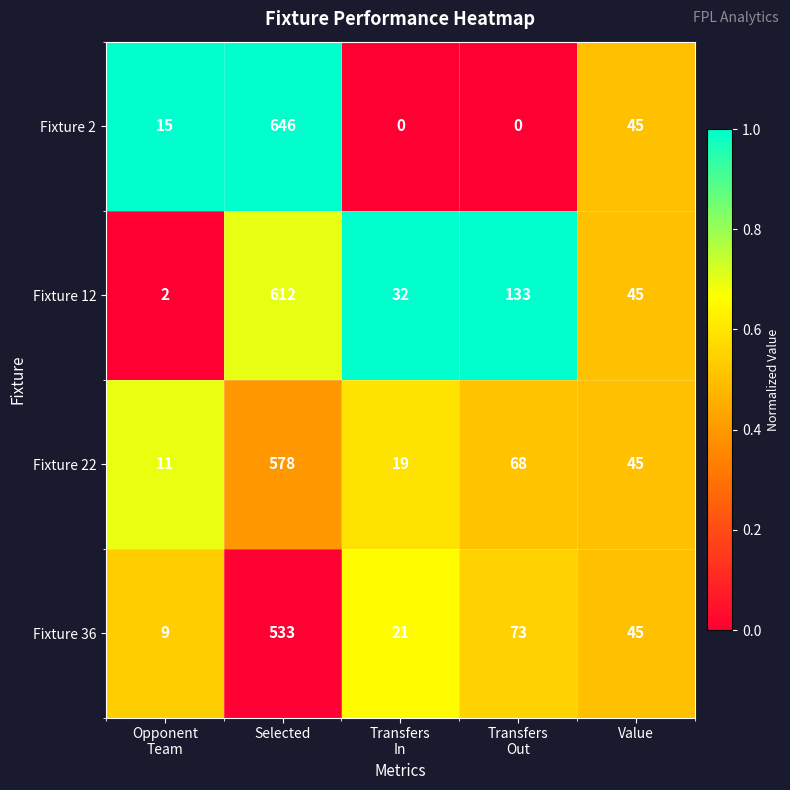

Which series has the widest spread of values?

Fixture 2